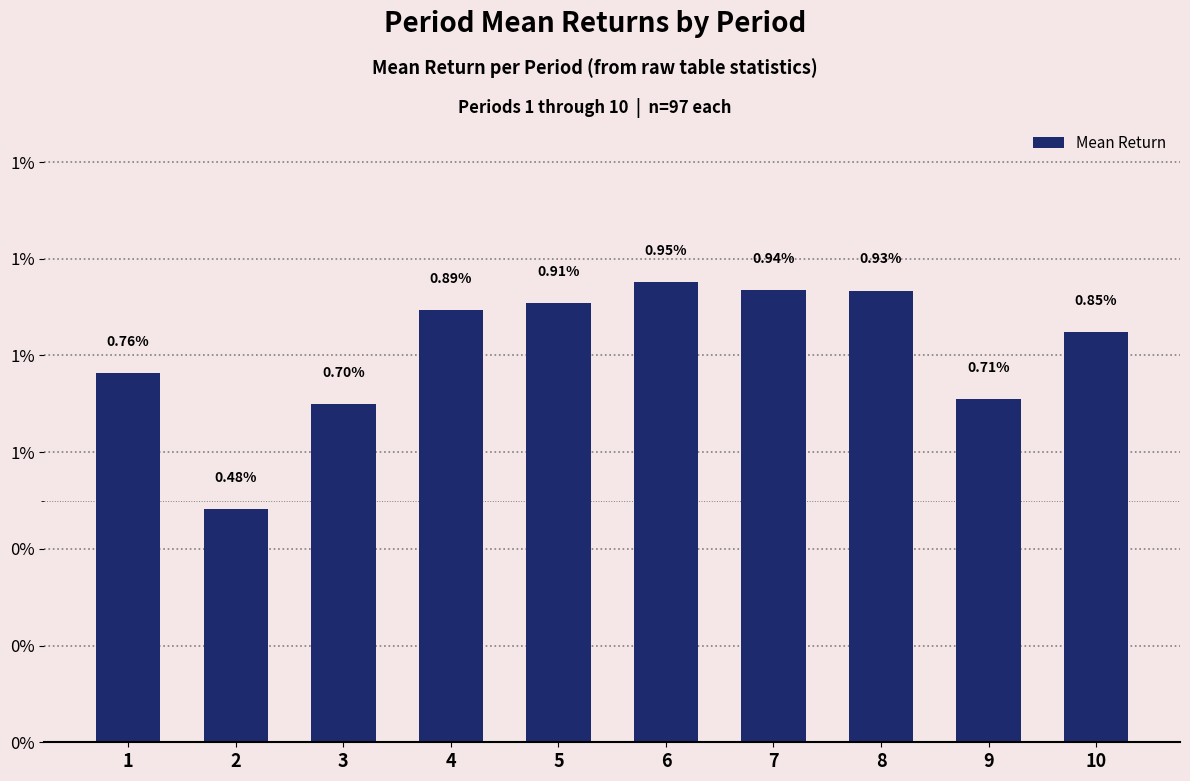

List the labels in order of value, largest first.

6, 7, 8, 5, 4, 10, 1, 9, 3, 2